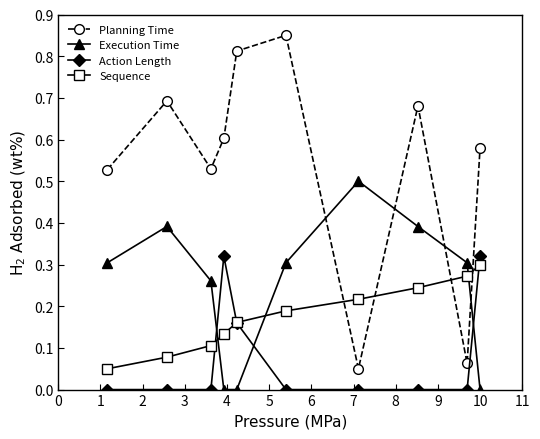

How many interior local peaks does the Planning Time series have?

3